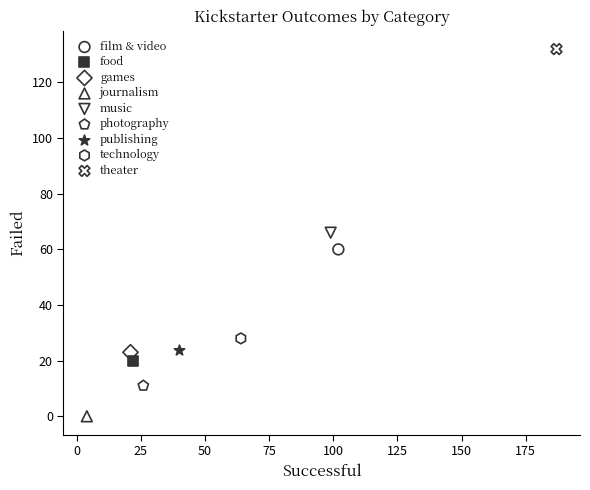

What are all the series names shown in the legend?

film & video, food, games, journalism, music, photography, publishing, technology, theater